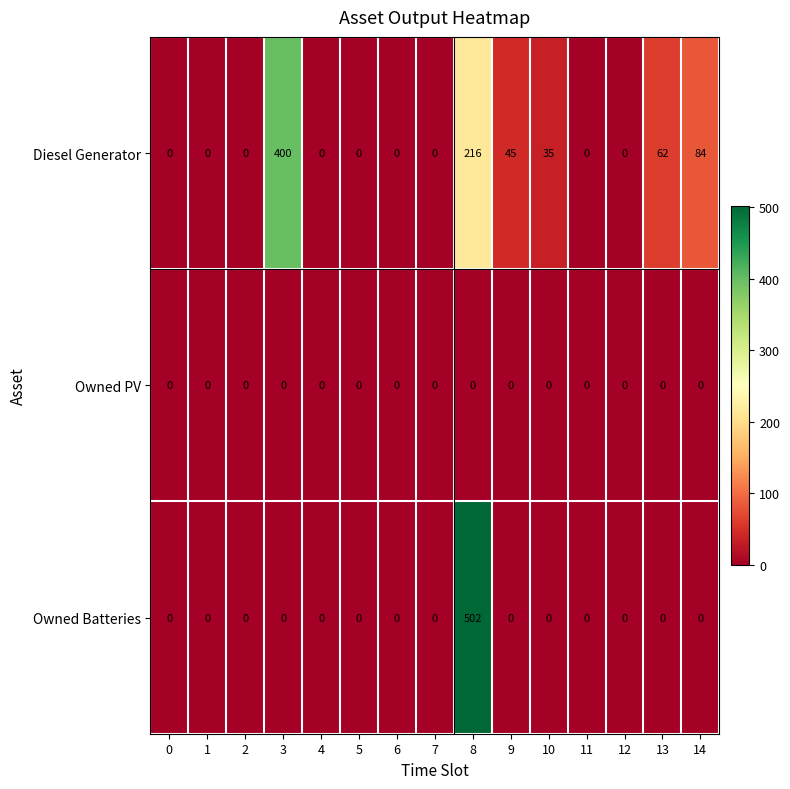

What is the maximum value shown in the chart?

502